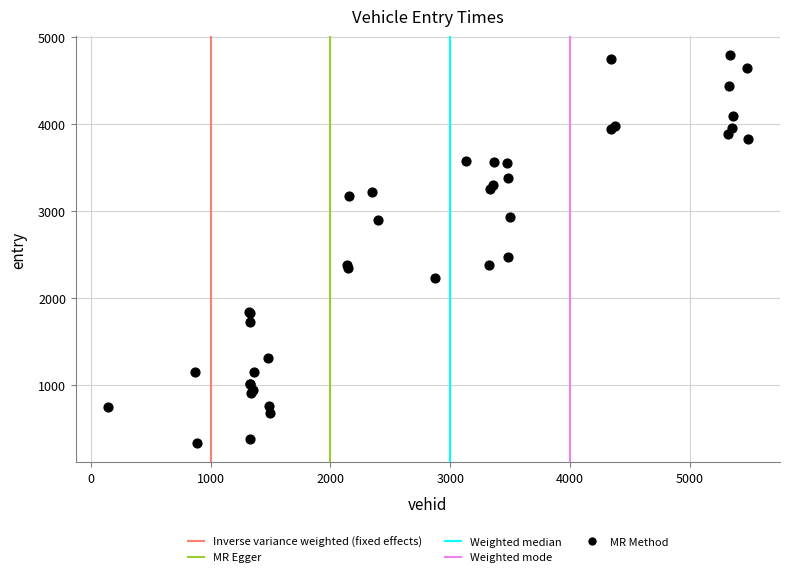

What Y value in the scatter plot is closest to 2565?

2478.0